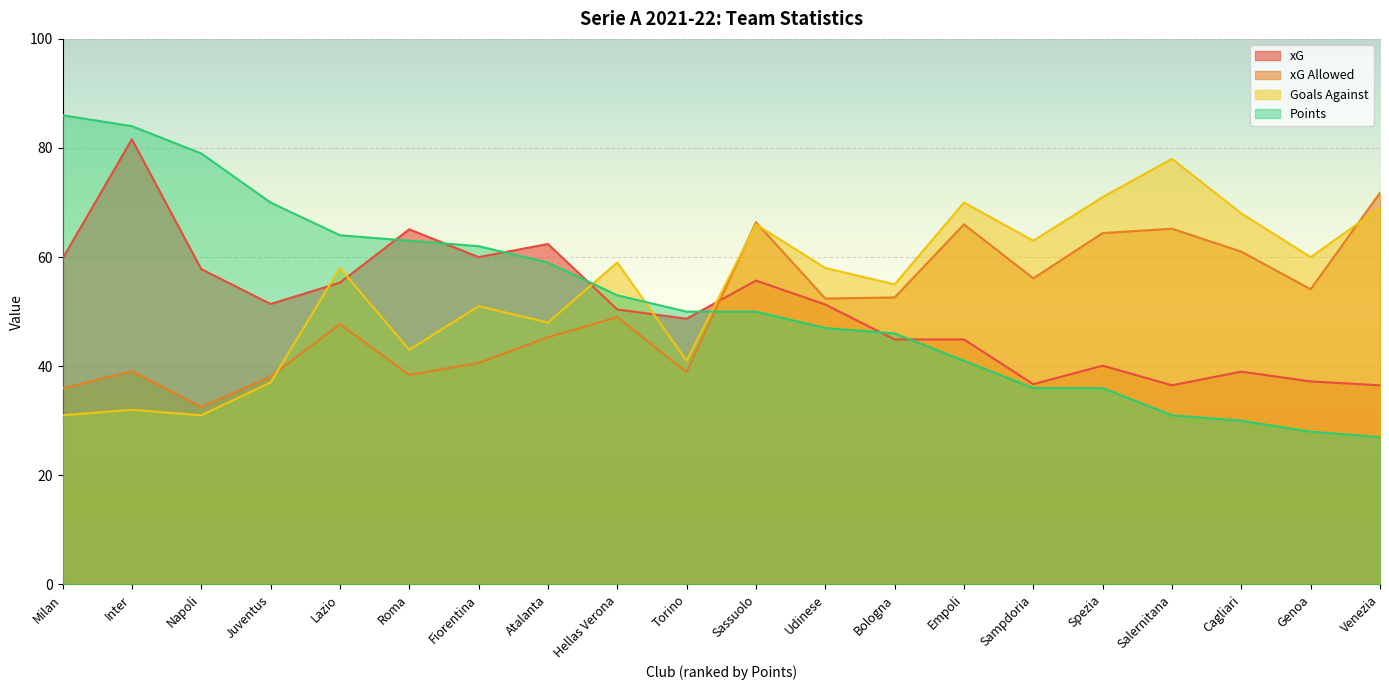

What are all the series names shown in the legend?

xG, xG Allowed, Goals Against, Points